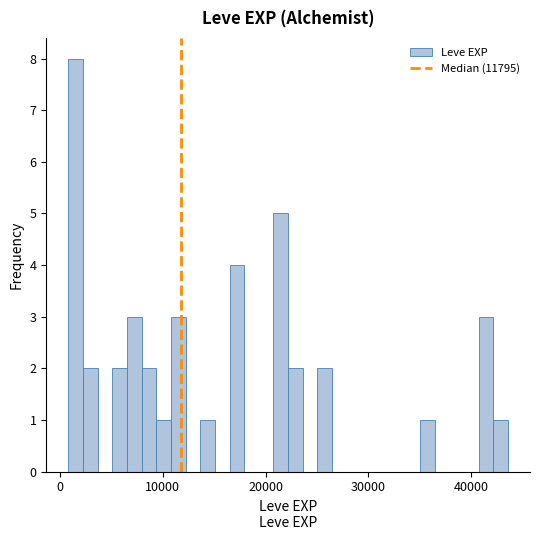

Read against the x-axis, roughly where is the centre of the tallest bar?

2000